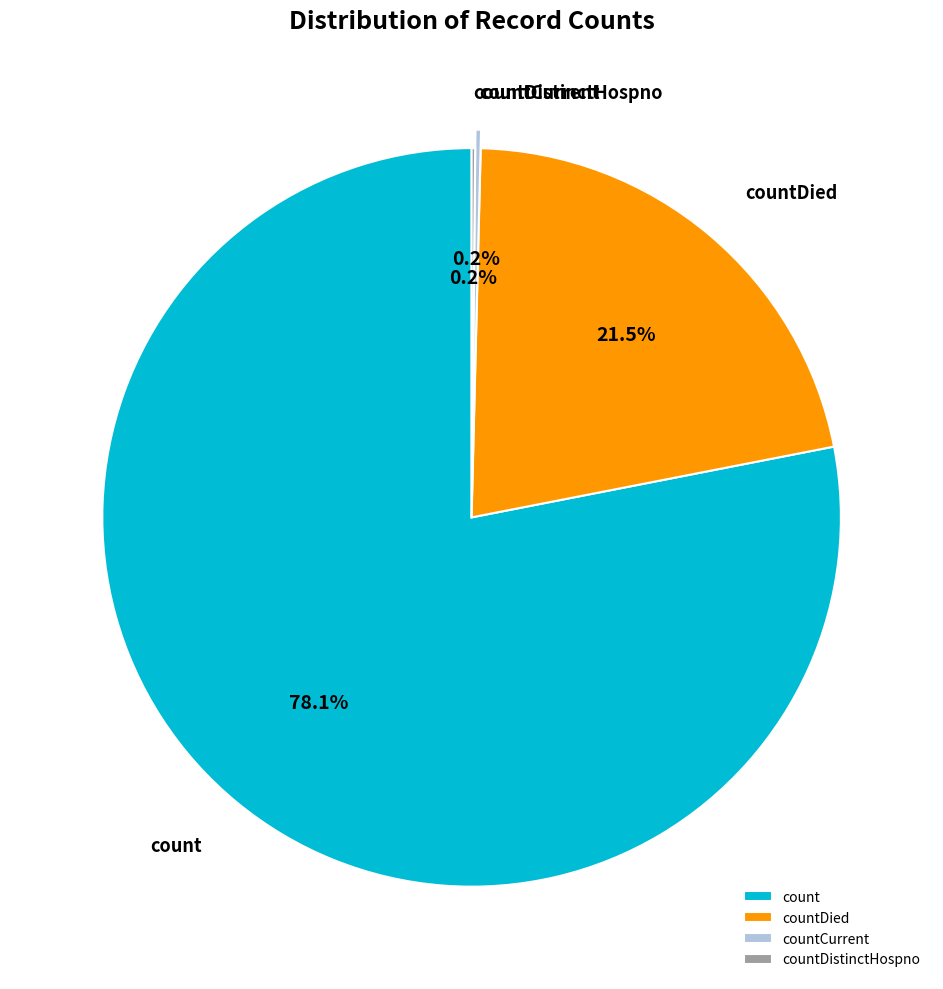

What is the largest slice in the pie chart?

count